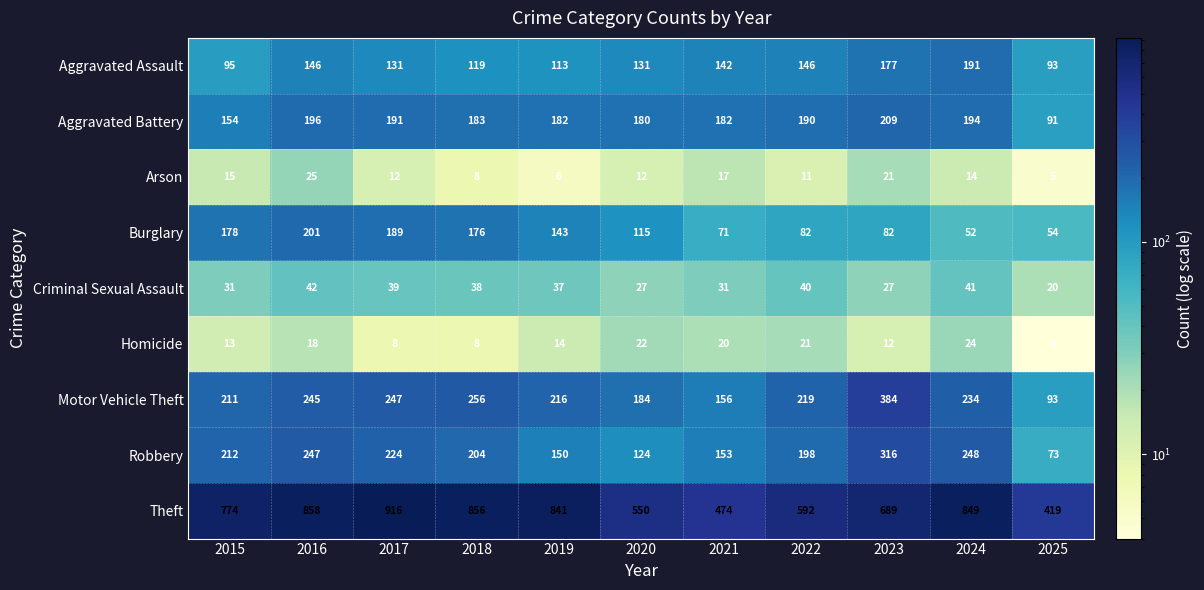

Which label corresponds to the largest value in the chart?

2017